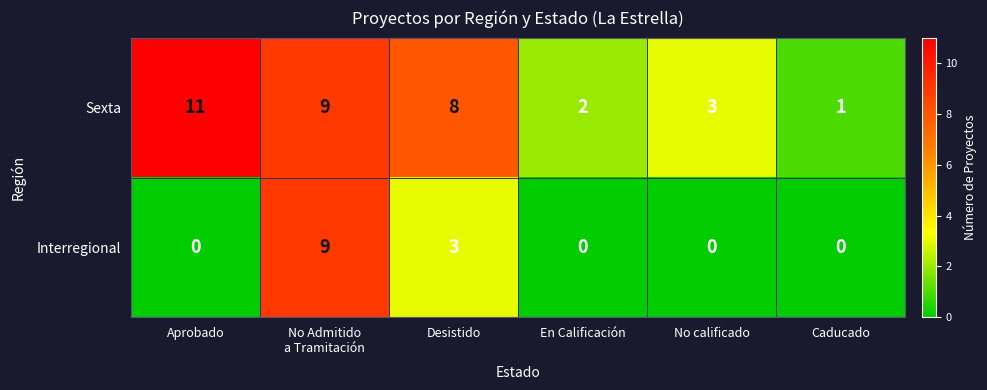

What is the difference between the maximum and second lowest values in the Interregional series?

9